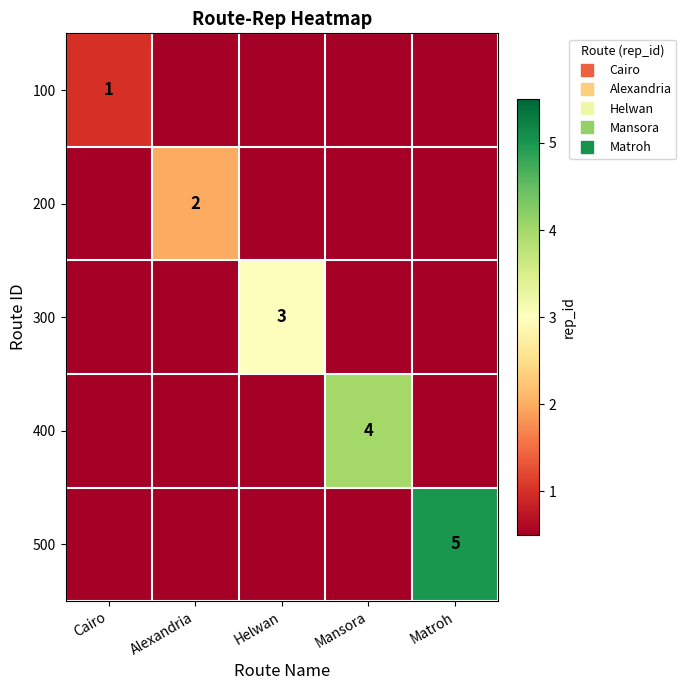

Rank the series by their maximum value, from lowest to highest.

100, 200, 300, 400, 500